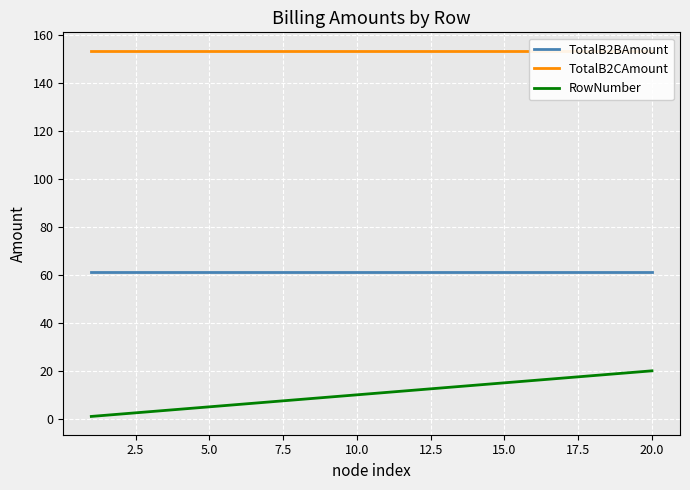

True or false: TotalB2CAmount has more than 0 points higher than both neighbors.

False